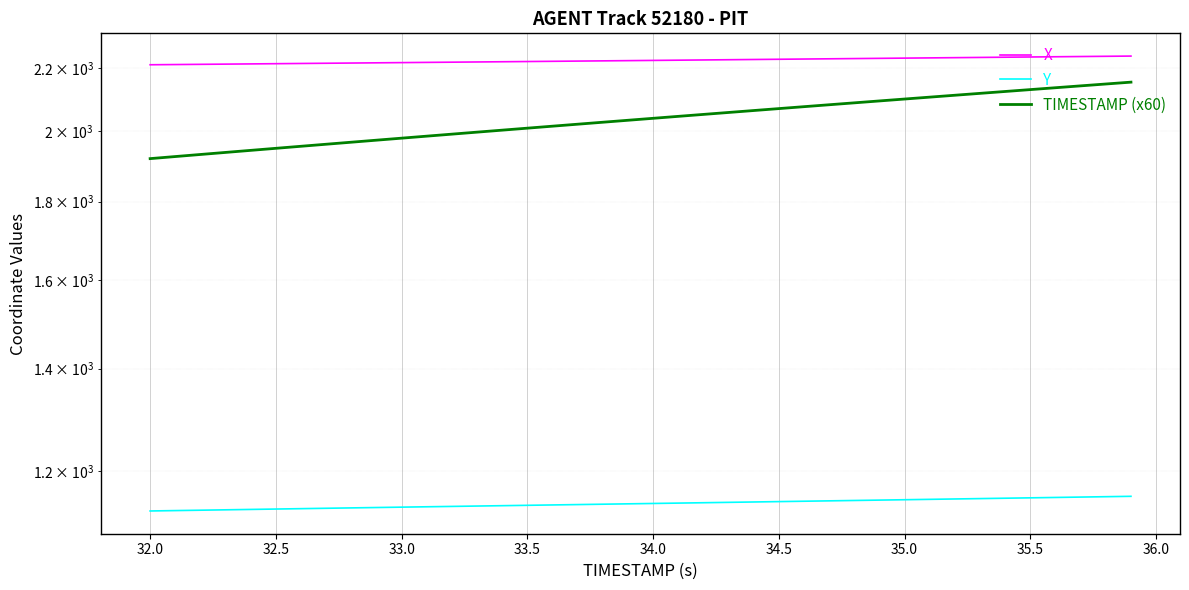

Count the number of categories in the chart.

40